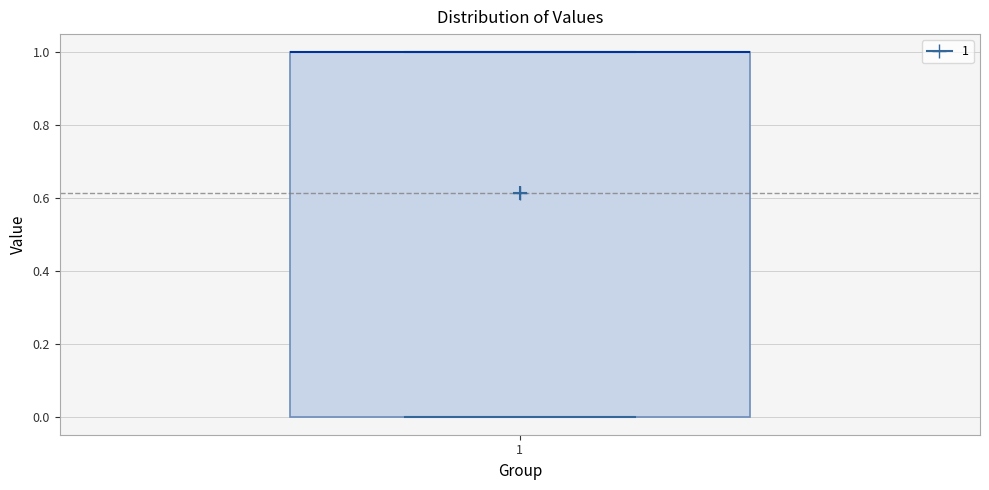

Read this box plot against the y-axis: the position of the median line, the range covered by the box, and the ends of both whiskers. The values are not printed on the chart, so give them approximately, as read against the axis.

median 1 (drawn on the box's upper edge), box 0 to 1, whiskers 0 to 1